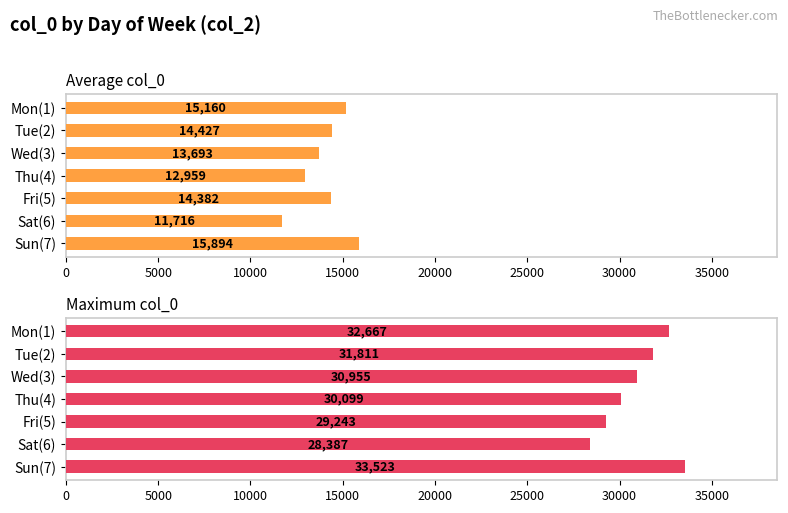

Which series has the largest range (max minus min)?

Maximum col_0